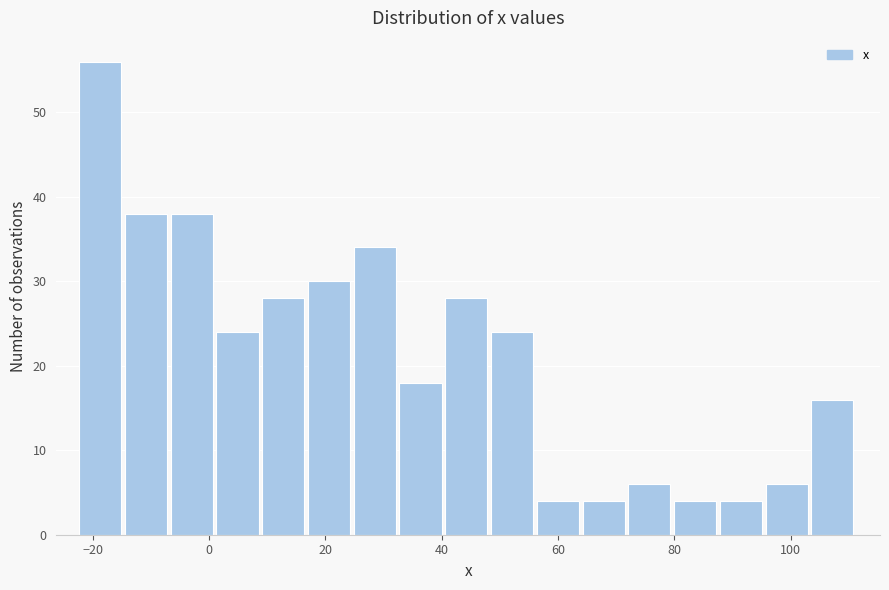

Read against the x-axis, roughly where is the centre of the tallest bar?

-18